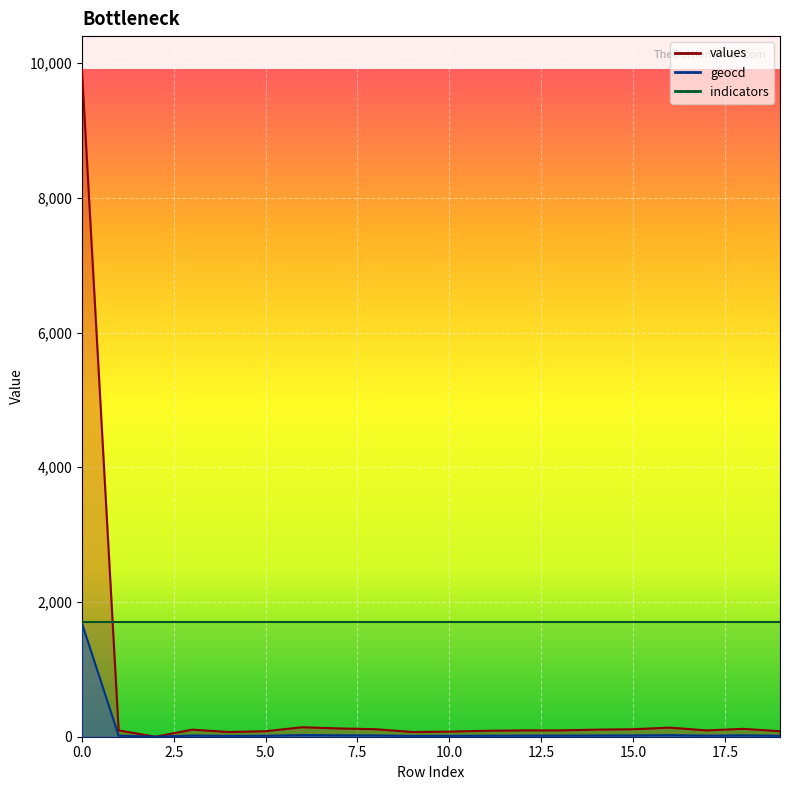

How many values in the geocd series are below 16?

7